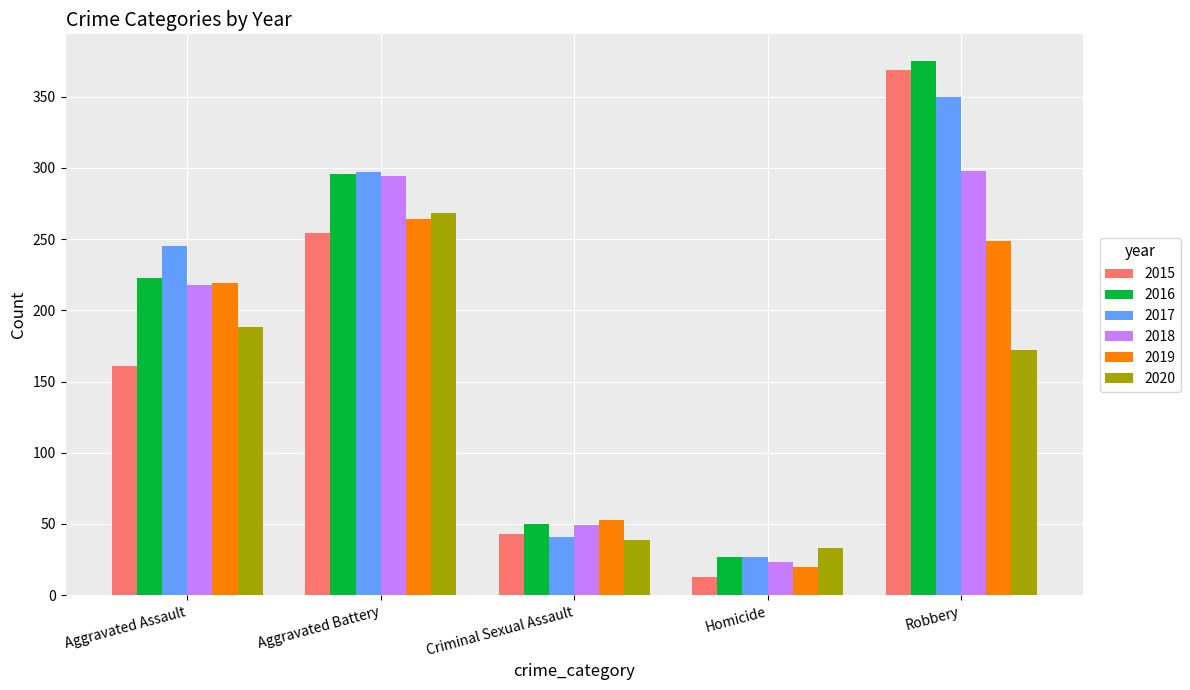

Reading left to right, transcribe all the data shown in this chart.

2015: 161	254	43	13	369
2016: 223	296	50	27	375
2017: 245	297	41	27	350
2018: 218	294	49	23	298
2019: 219	264	53	20	249
2020: 188	268	39	33	172